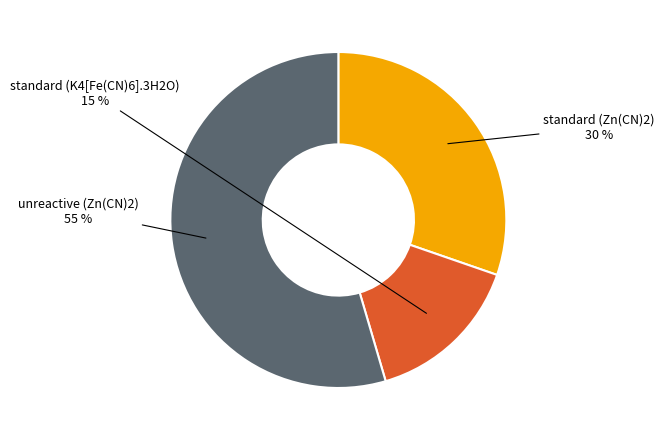

To the nearest percent, what is the average slice percentage?

33%